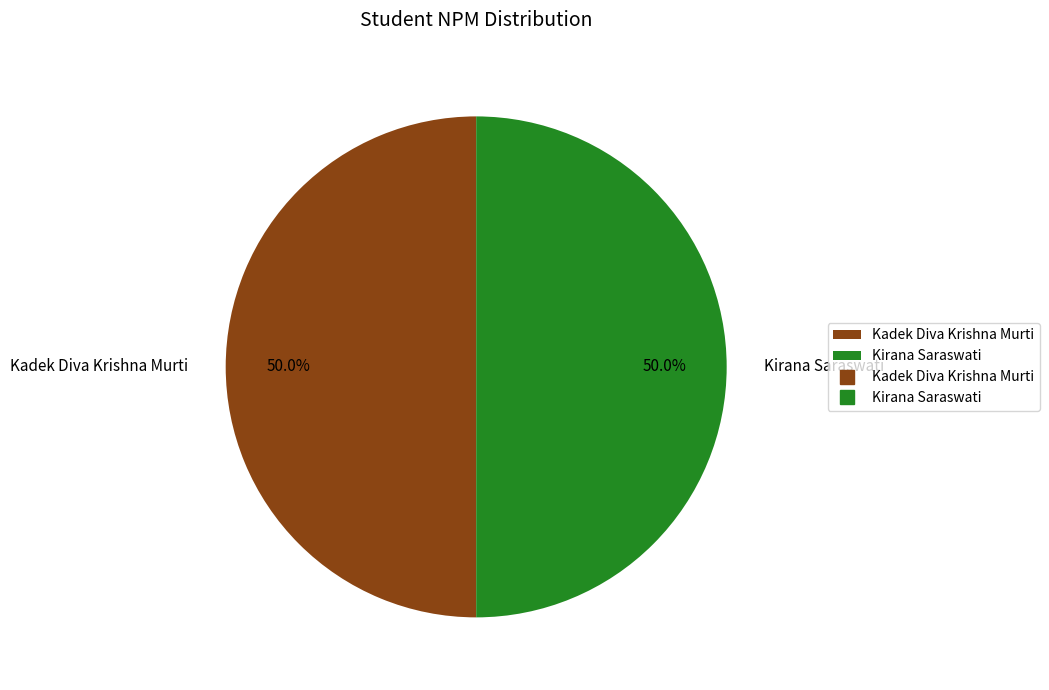

Combined, what portion of the pie is Kirana Saraswati and Kadek Diva Krishna Murti?

100.0%